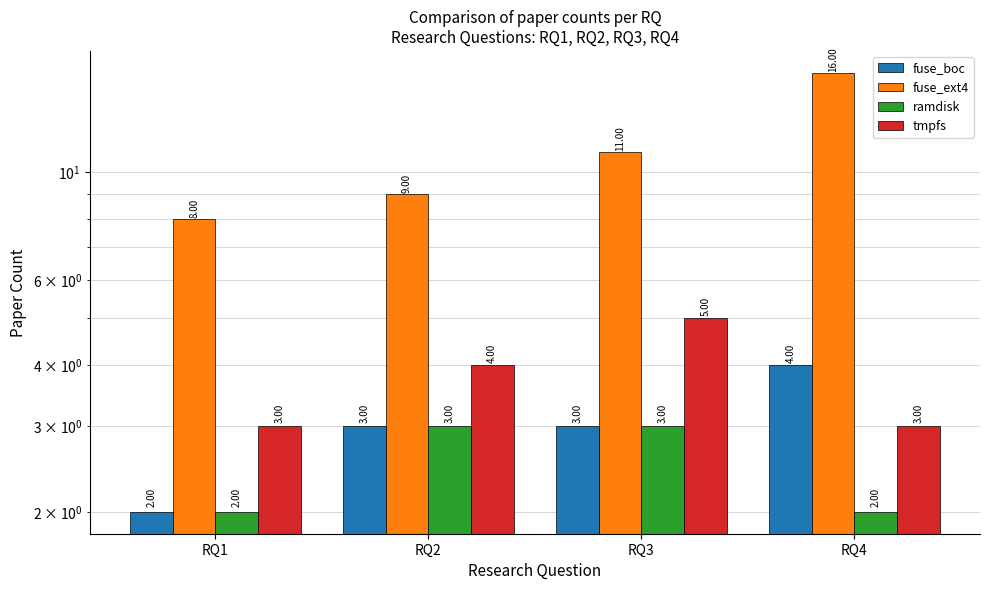

Read the fuse_ext4 value at RQ4.

16